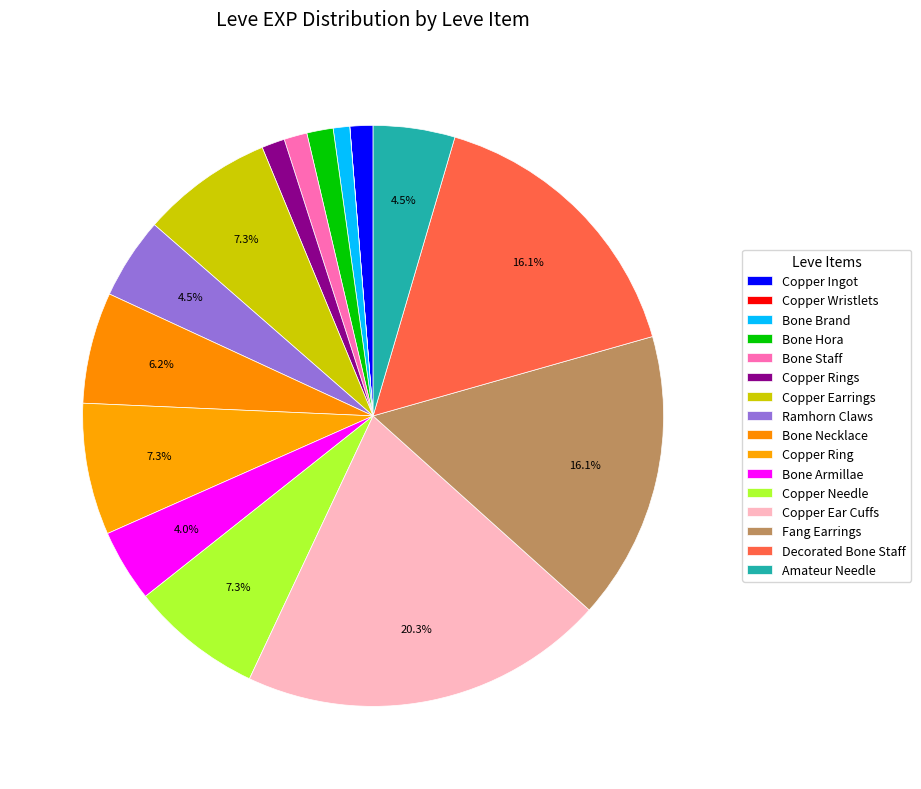

Which category has the smallest portion of the pie?

Copper Wristlets